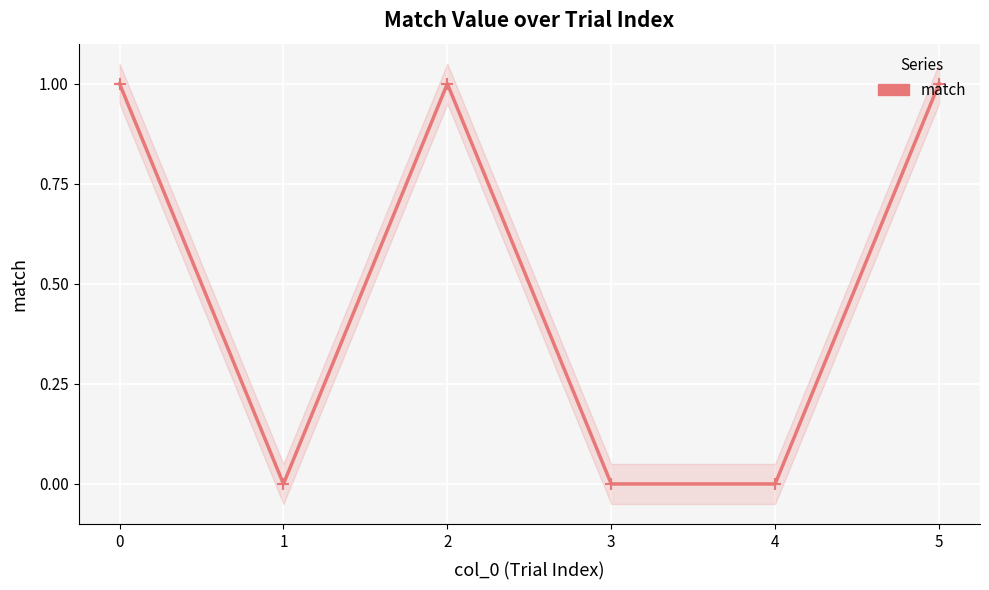

Which category has the lowest value across all series?

1